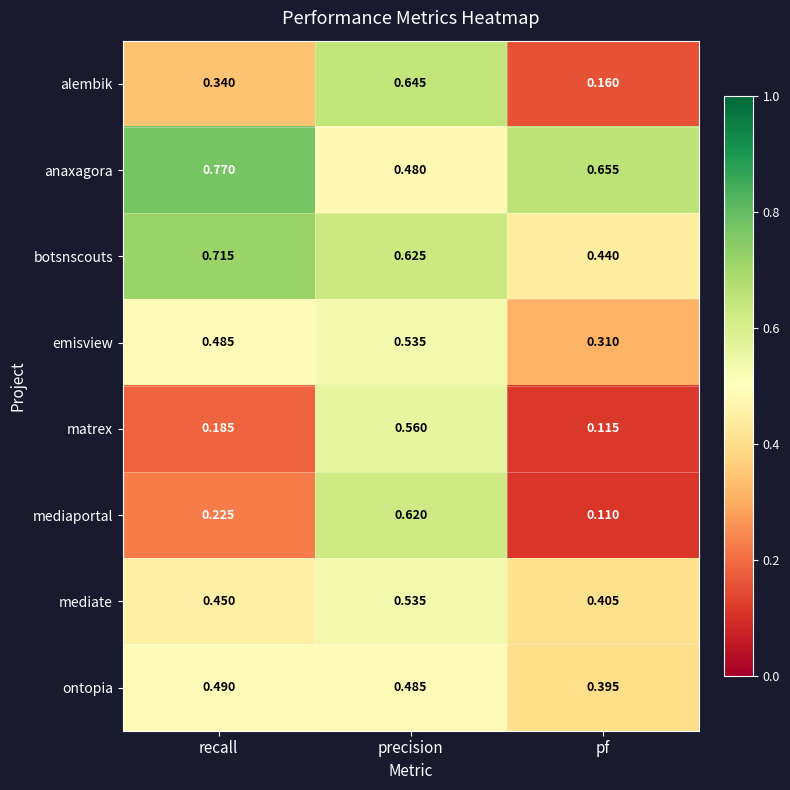

Which series changed the most between recall and pf?

botsnscouts